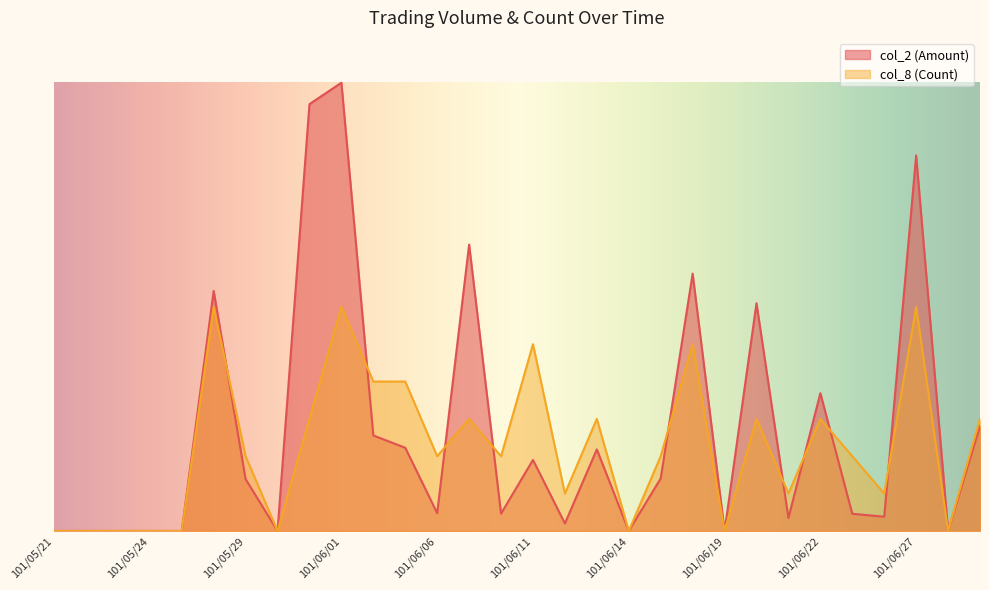

Reading left to right, extract all data points from this chart.

col_2 (Amount): 0.0	0.0	0.0	0.0	0.0	35200.0	7600.0	0.0	62600.0	65740.0	14000.0	12200.0	2610.0	42000.0	2540.0	10420.0	1100.0	11960.0	0.0	7700.0	37740.0	0.0	33400.0	1900.0	20200.0	2520.0	2090.0	55070.0	0.0	15400.0
col_8 (Count): 0.0	0.0	0.0	0.0	0.0	32870.0	10956.7	0.0	16435.0	32870.0	21913.3	21913.3	10956.7	16435.0	10956.7	27391.7	5478.3	16435.0	0.0	10956.7	27391.7	0.0	16435.0	5478.3	16435.0	10956.7	5478.3	32870.0	0.0	16435.0